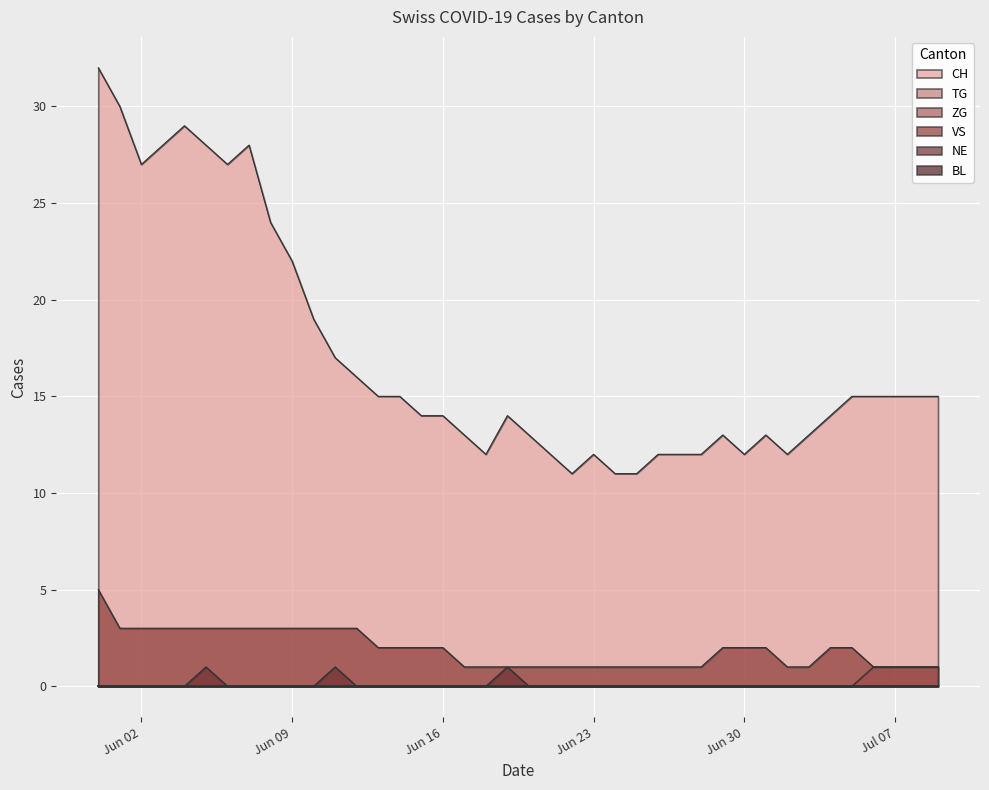

In NE, how many points are higher than both neighbors (excluding endpoints)?

3